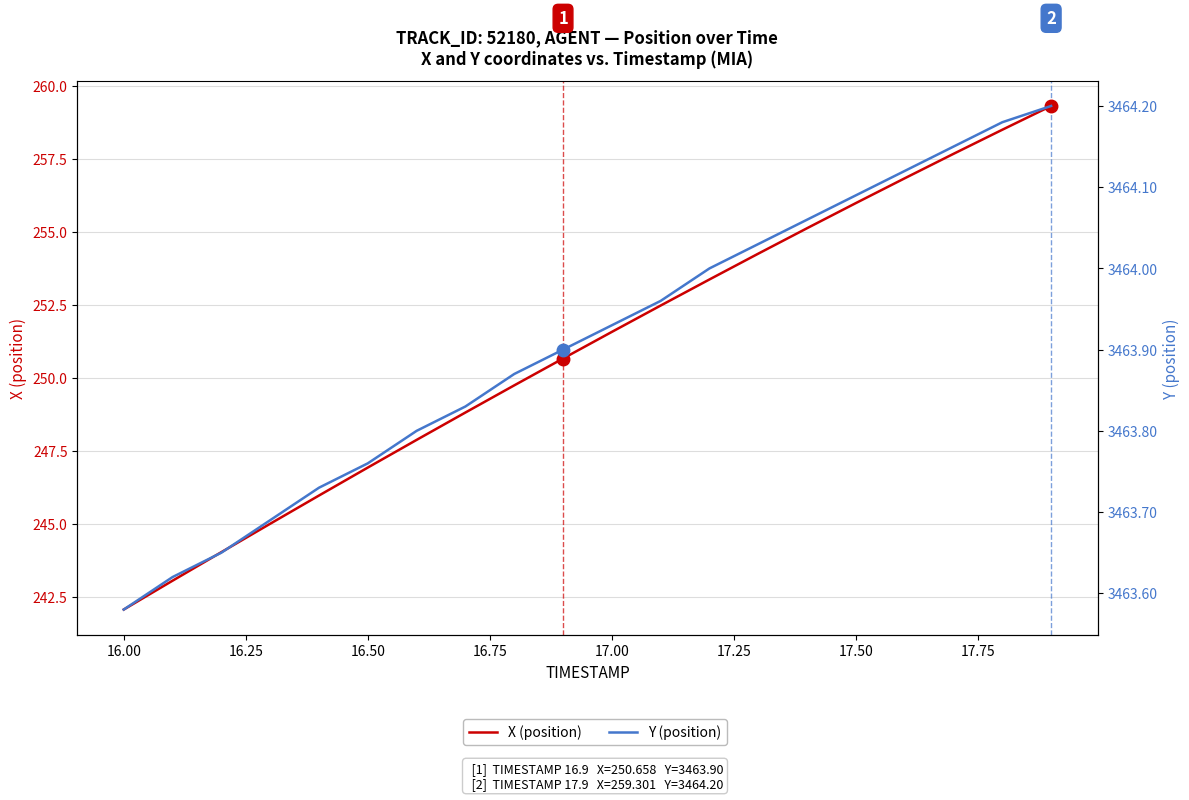

What is the average value of the Y (position) series?

3463.9